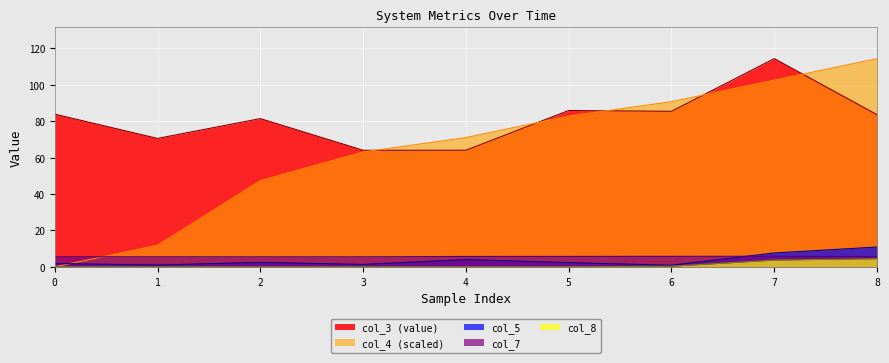

What is the sum of the col_3 values at 1 and 3?

134.5